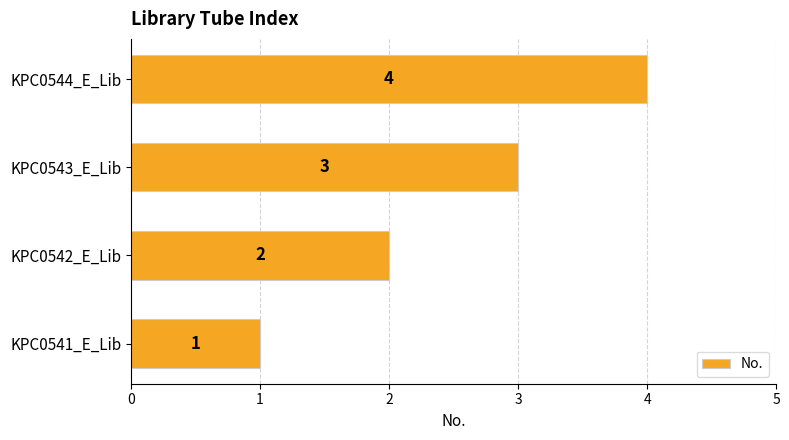

What is the greatest value displayed?

4